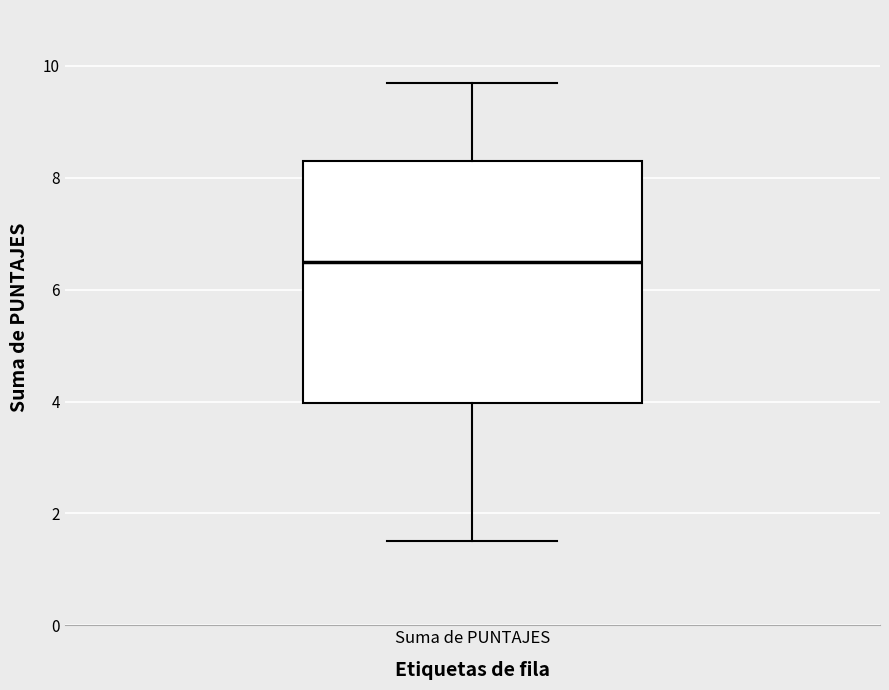

Transcribe this box plot: give where the median line is, the range the box spans, and where the two whiskers end, as read against the y-axis. The values are not printed on the chart, so give them approximately, as read against the axis.

median 6.6, box 4.0 to 8.4, whiskers 1.6 to 9.8